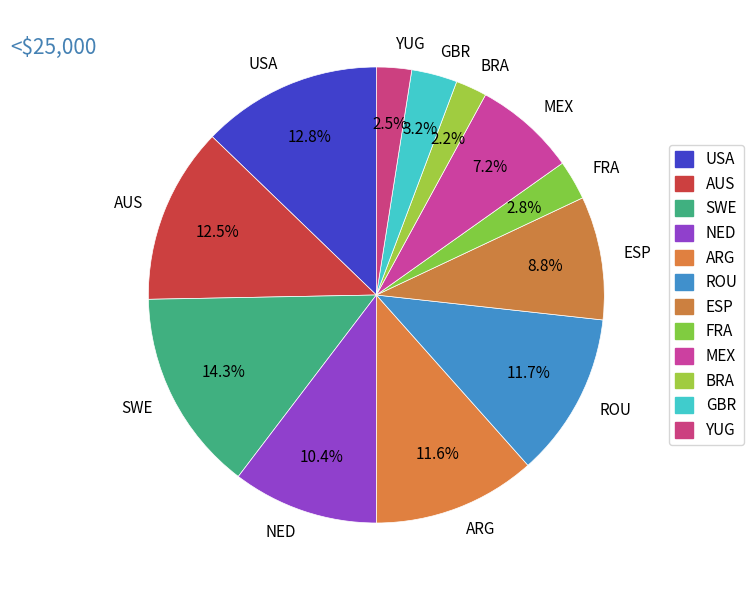

To the nearest percent, what portion does MEX represent?

7%